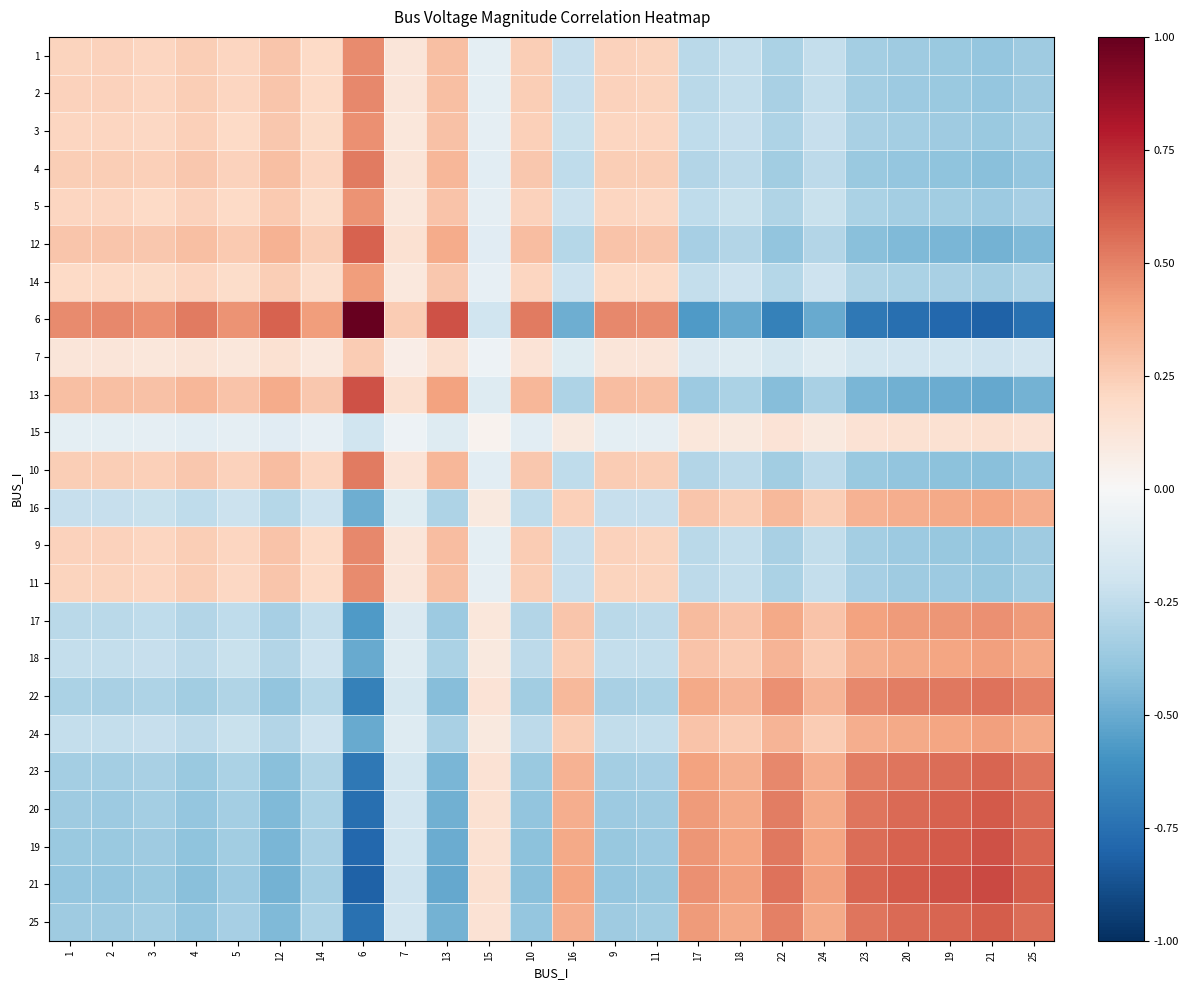

At which category is the sum across all series the highest?

21